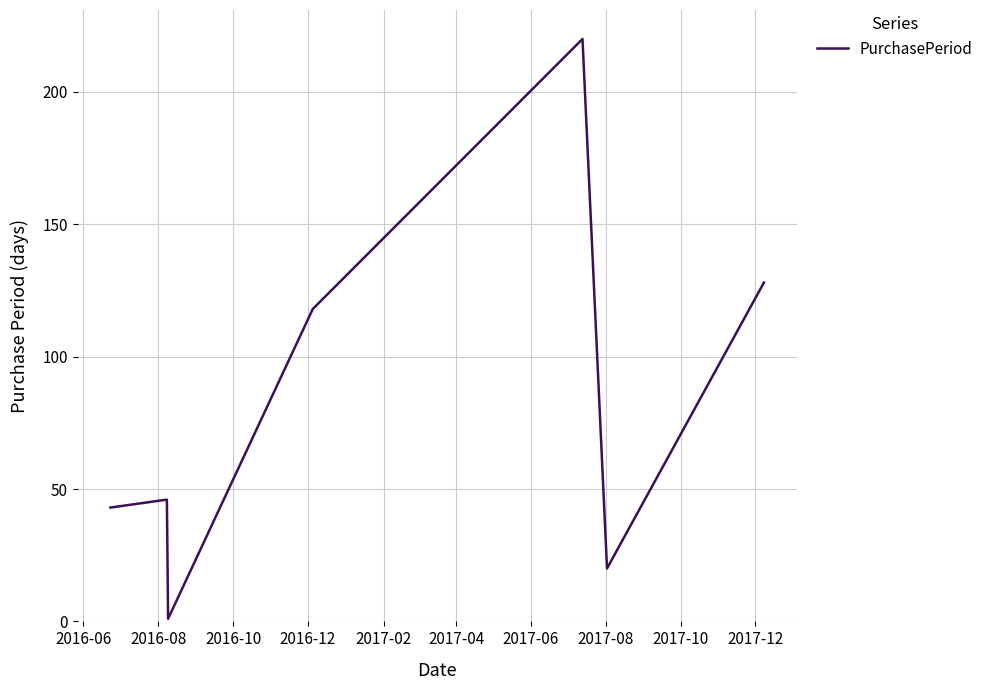

Reading right to left, what are all the values shown in this chart?

128	20	220	118	1	46	43